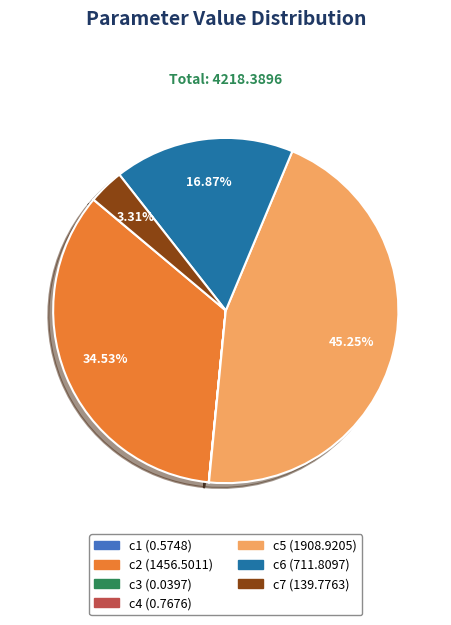

Does c5 represent more than half of the total?

No